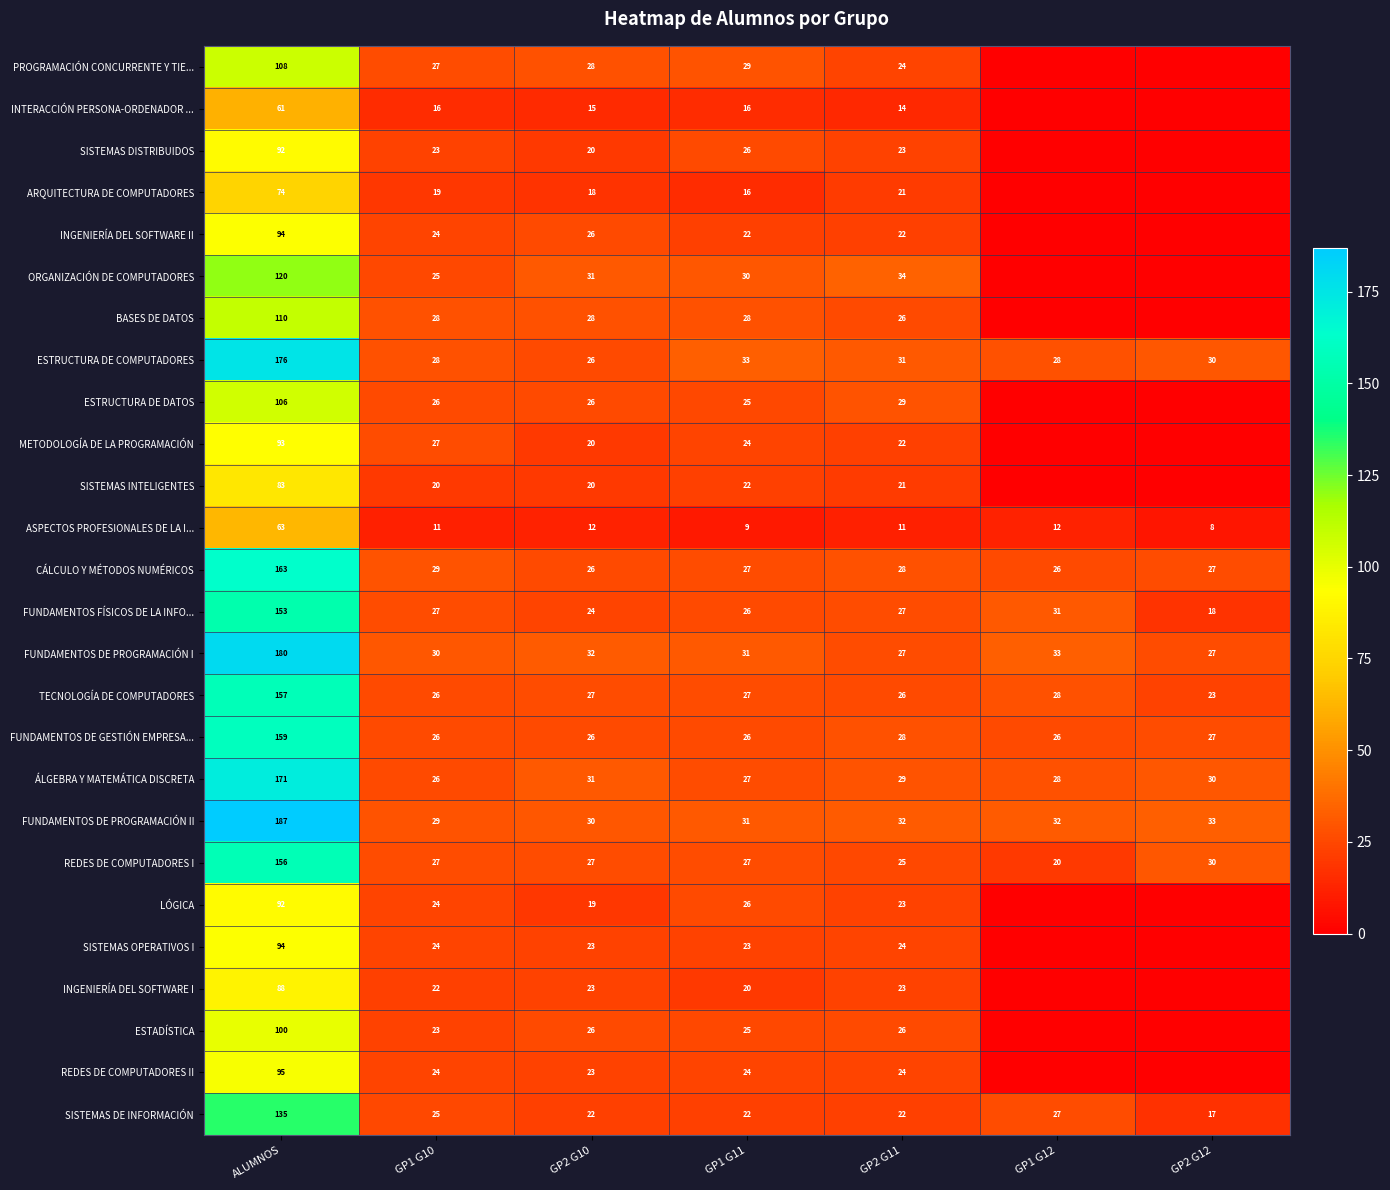

The ASPECTOS PROFESIONALES DE LA I... series shows 12 at GP2 G12. True or false?

False